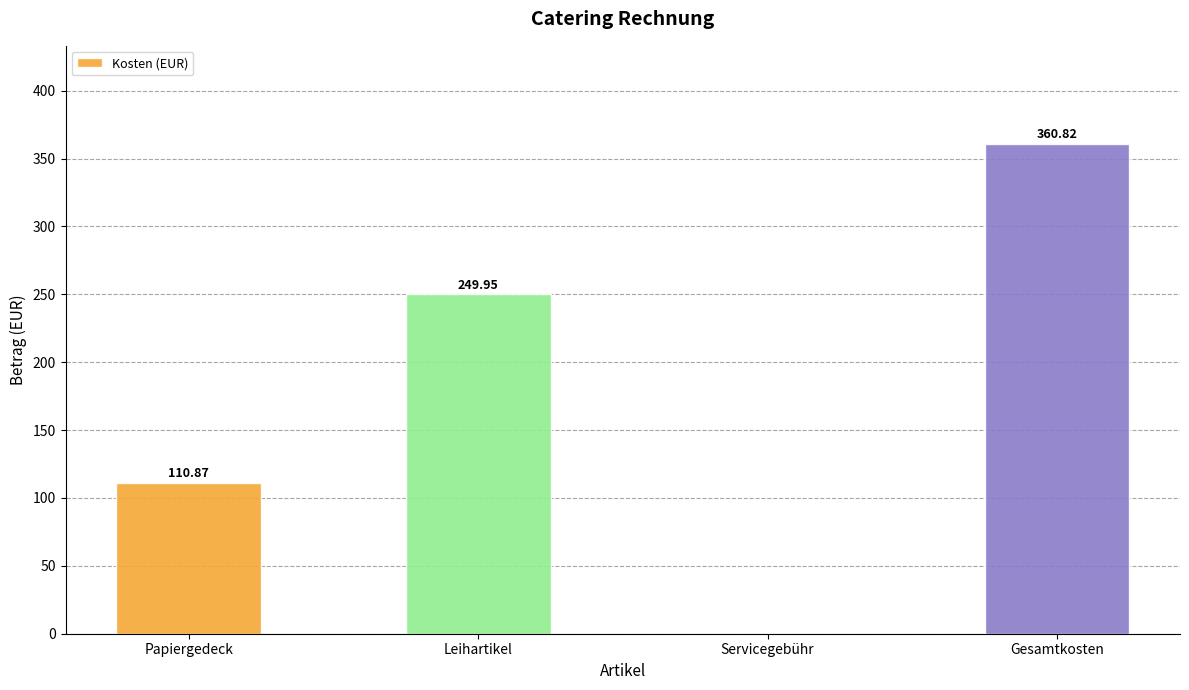

Is it true that the value at Servicegebühr is 173.0?

False